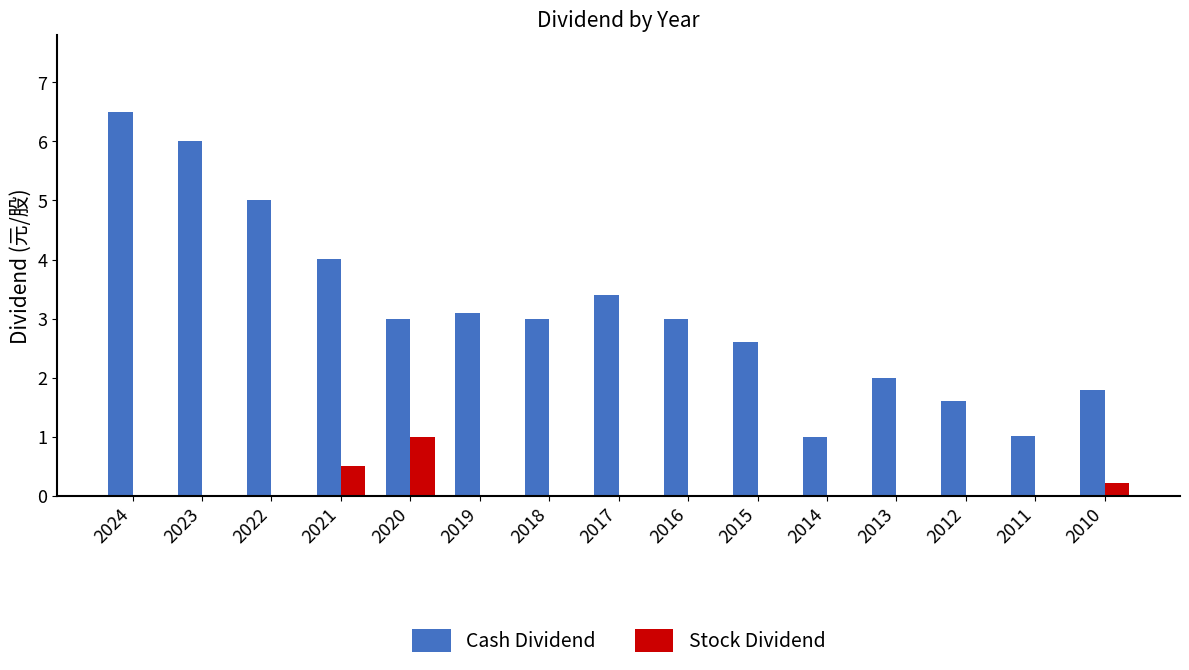

What is the total value across all series at 2022?

5.0